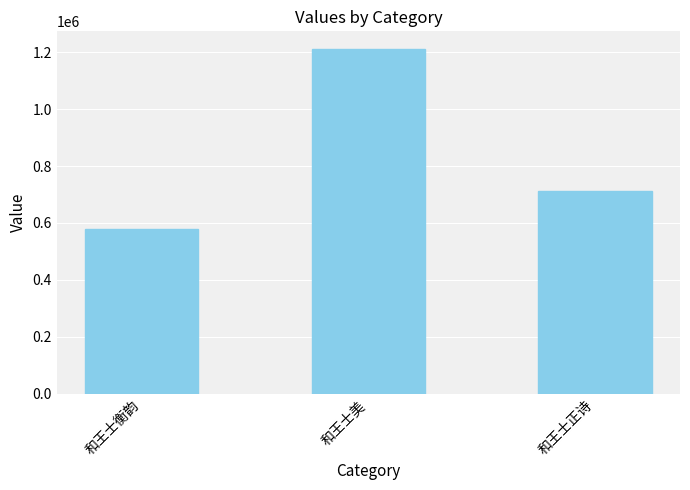

Is it true that the value at 和王士衡韵 is 910686?

False